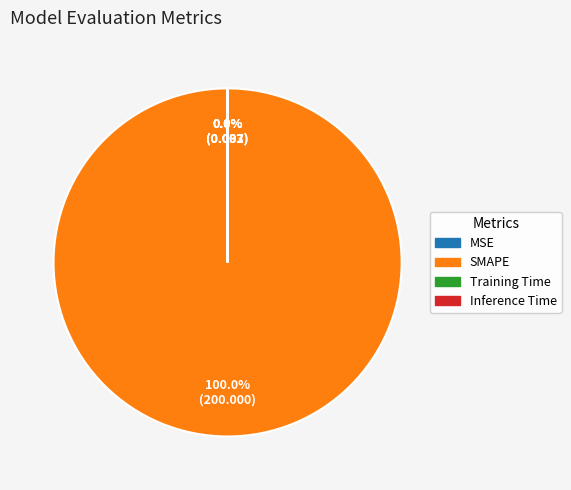

To the nearest percent, what is the average slice percentage?

25%